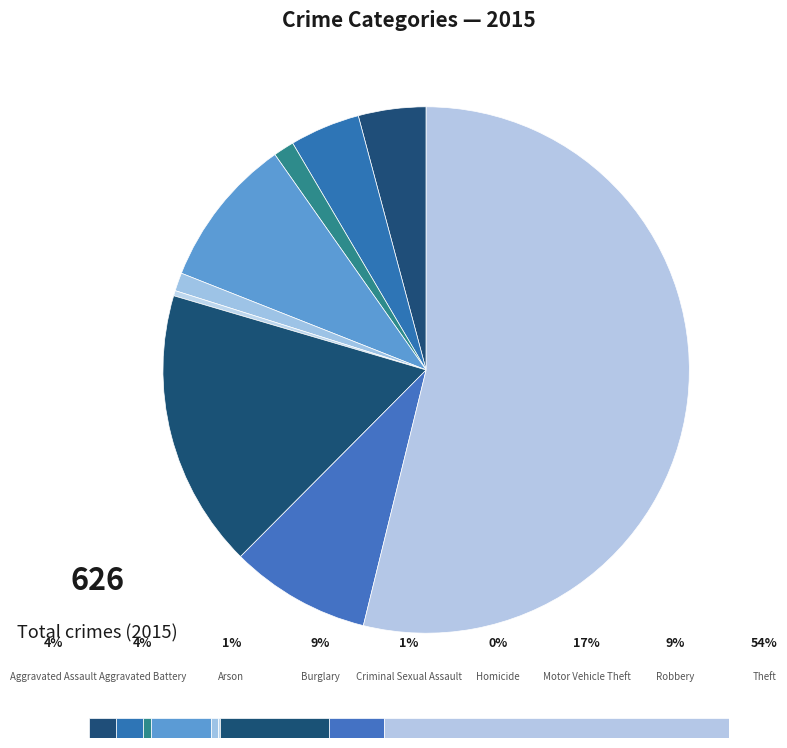

To the nearest percent, what is the combined percentage of Burglary and Aggravated Battery?

14%